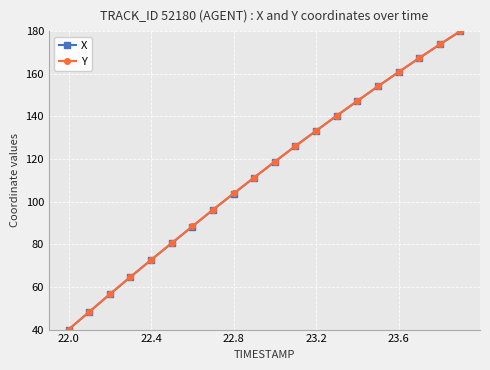

What is the greatest value displayed?

180.0